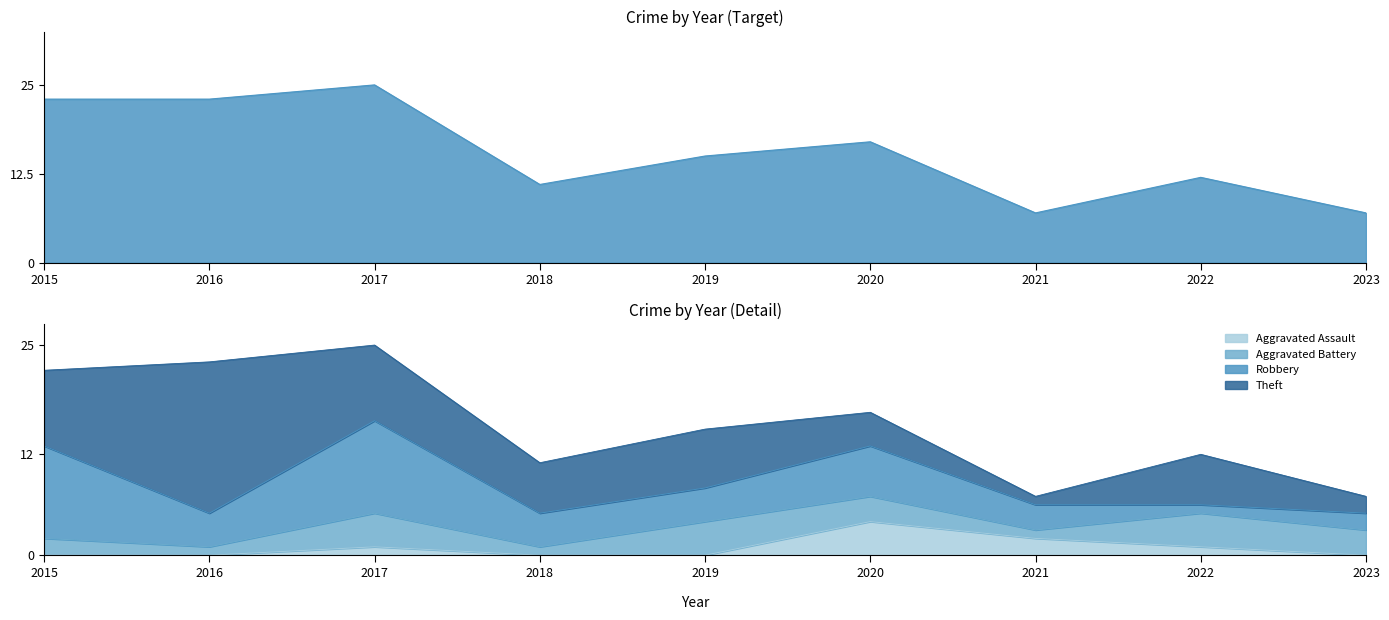

Where is Robbery nearest to the value 6?

2020